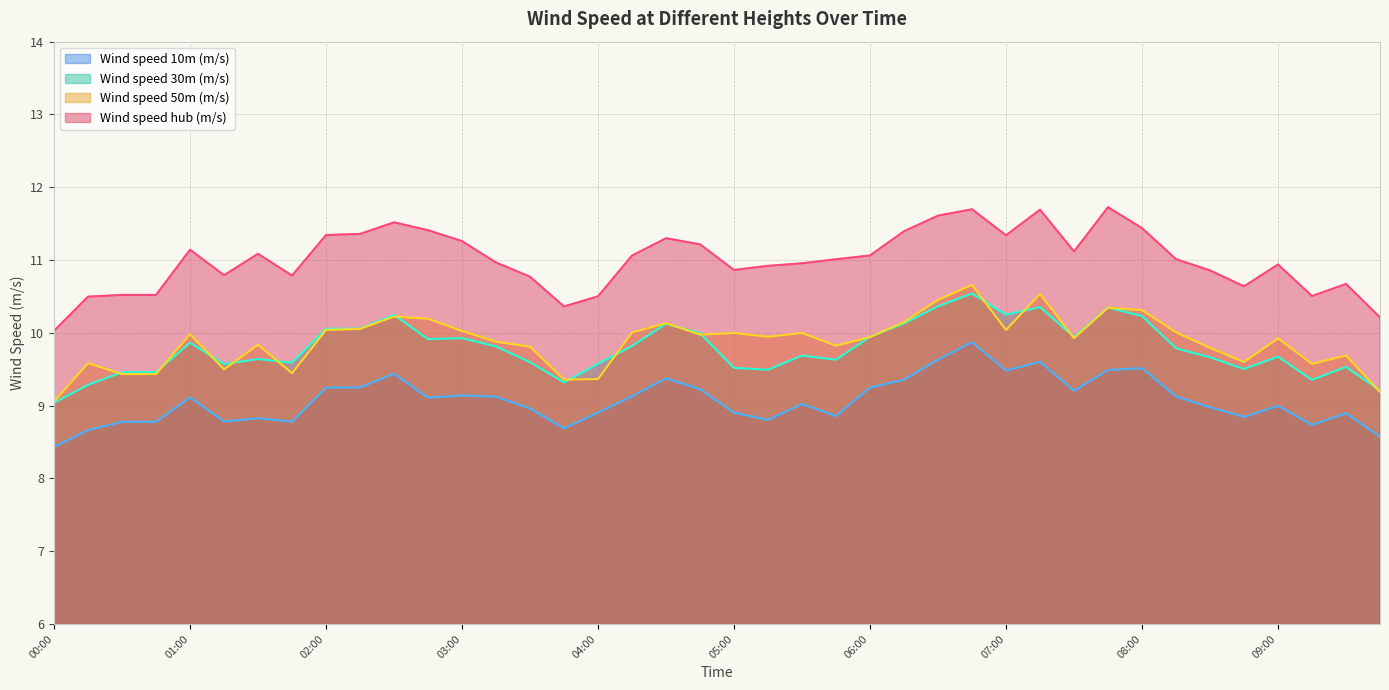

Rank the series at 02:45 from highest to lowest value.

Wind speed hub (m/s), Wind speed 50m (m/s), Wind speed 30m (m/s), Wind speed 10m (m/s)